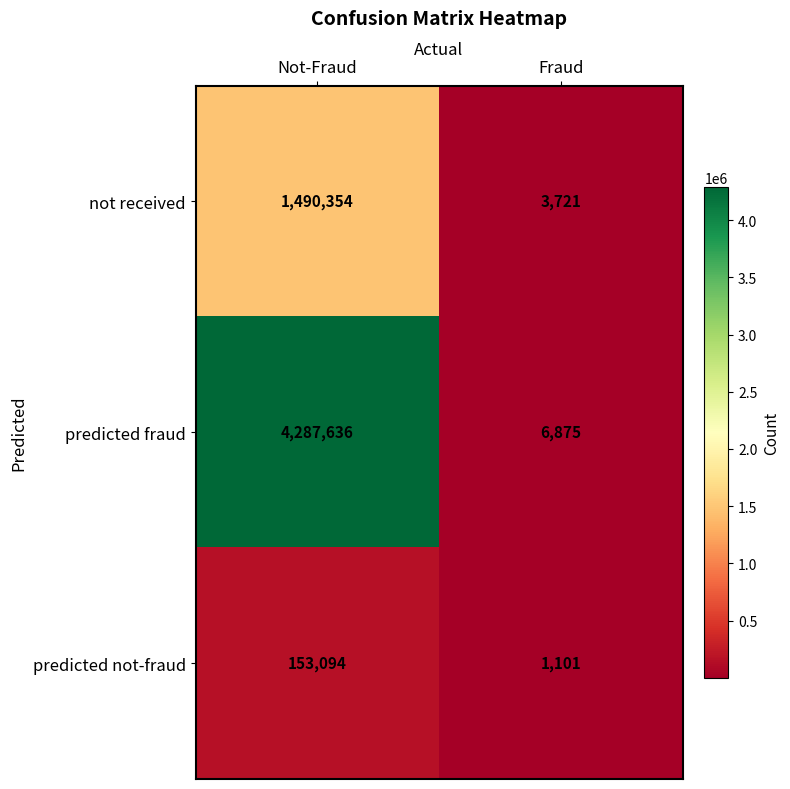

Read the predicted not-fraud value at Fraud, to the nearest 50.

1100